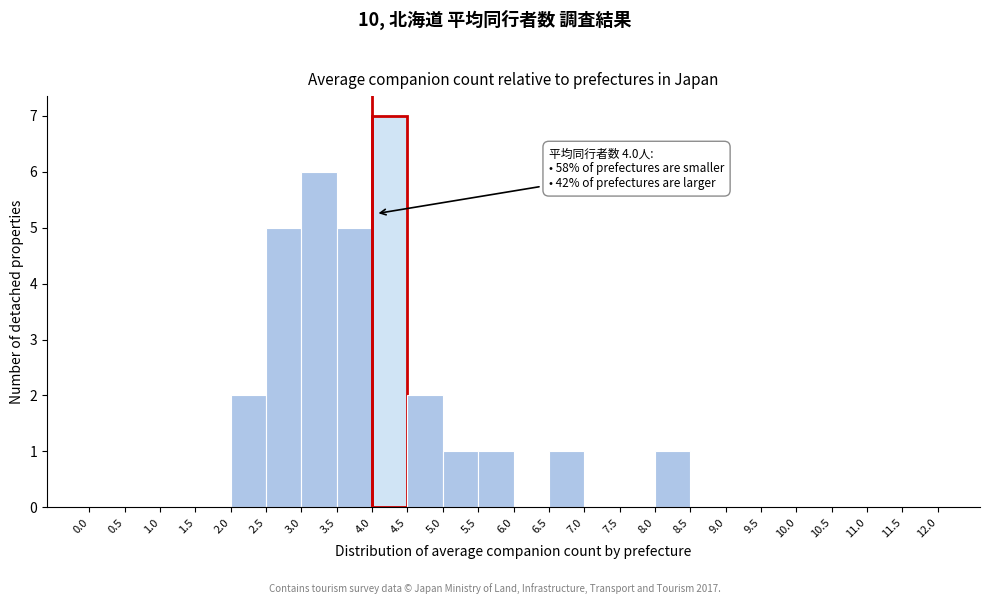

Over which range of the x-axis is the bar tallest?

4.0 to 4.5